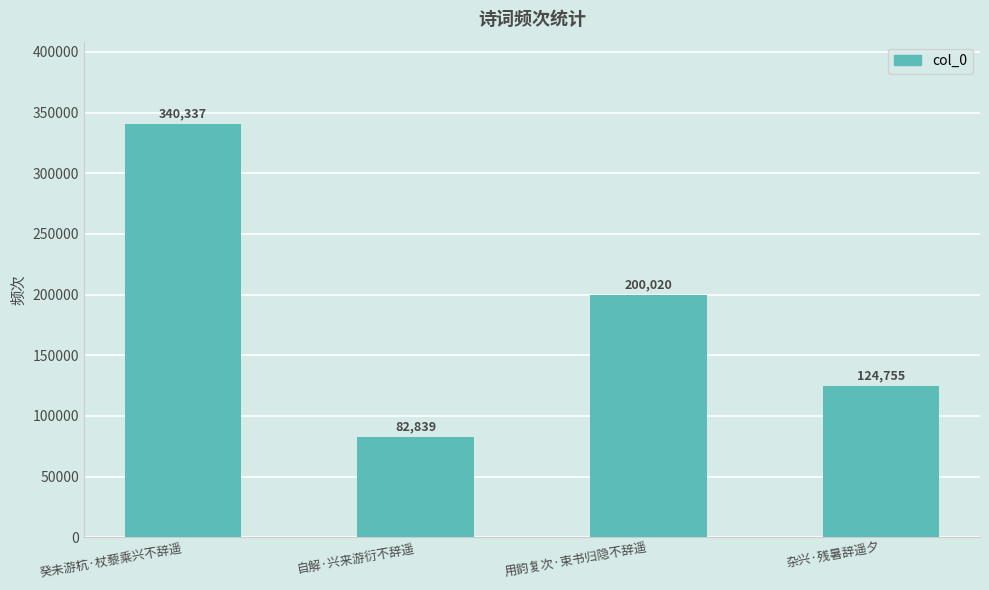

The value at 自解·兴来游衍不辞遥 is 122178. True or false?

False